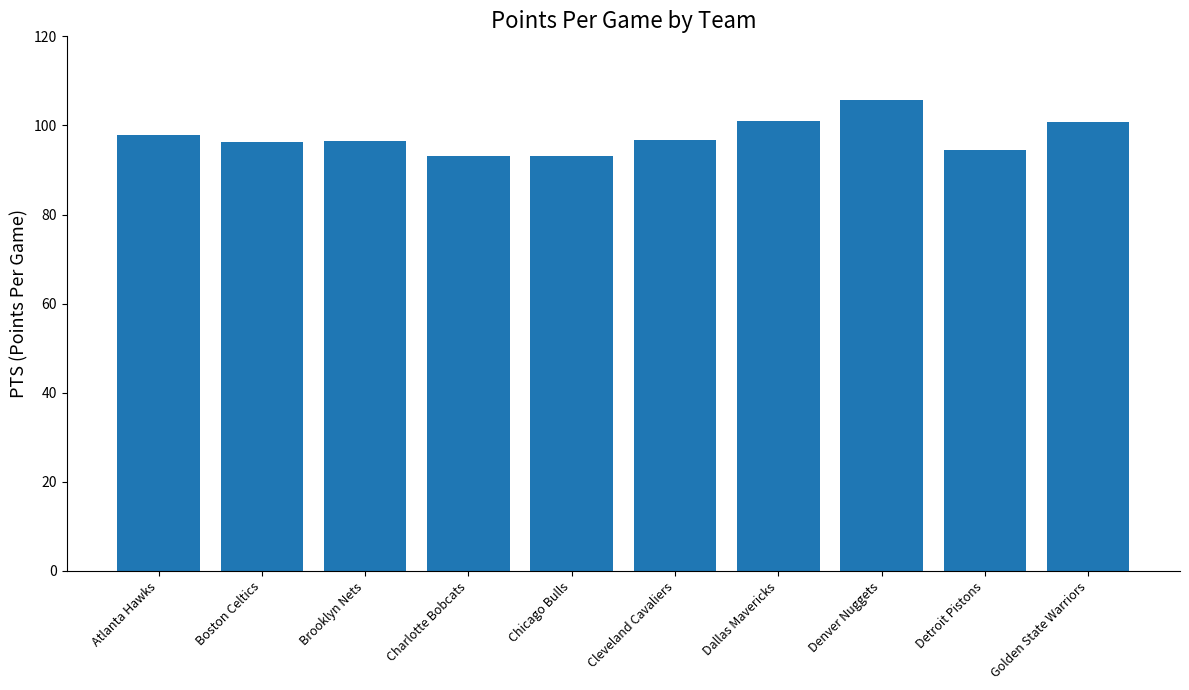

Which has a higher value, Boston Celtics or Dallas Mavericks?

Dallas Mavericks